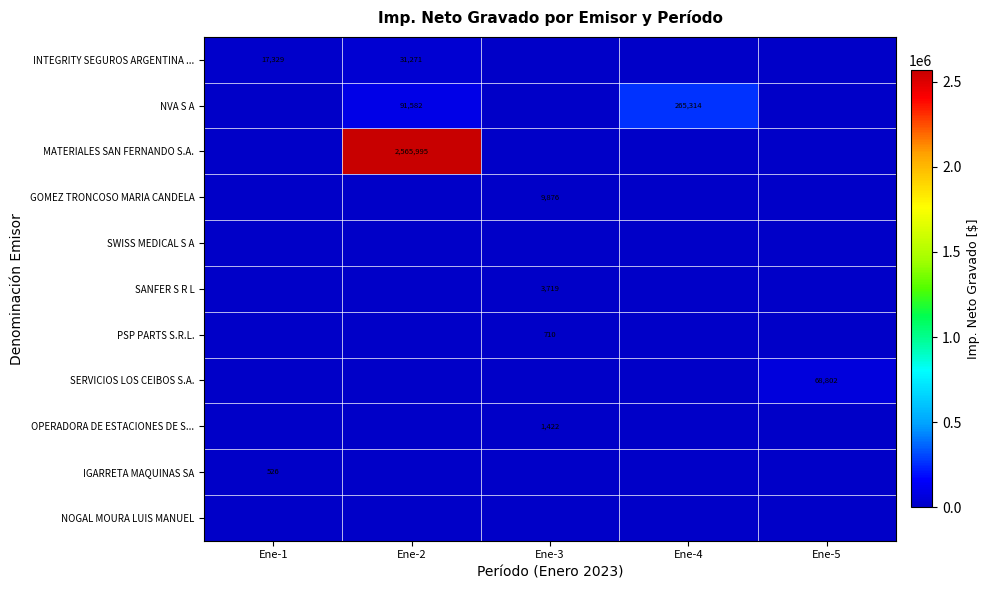

At which category does the chart reach its peak across all series?

Ene-2